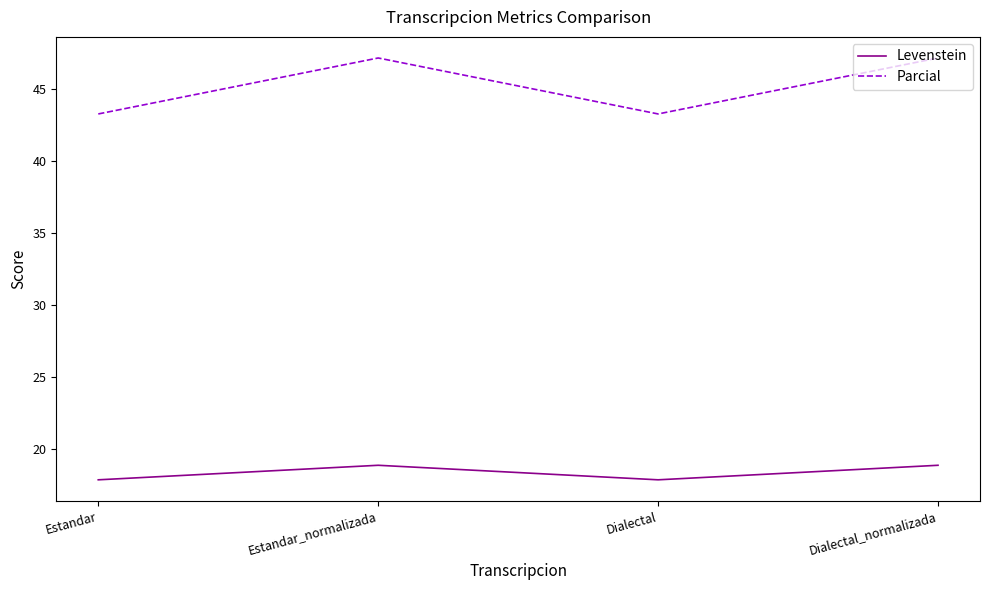

Is it true that Parcial equals 47.2 at Estandar_normalizada?

True